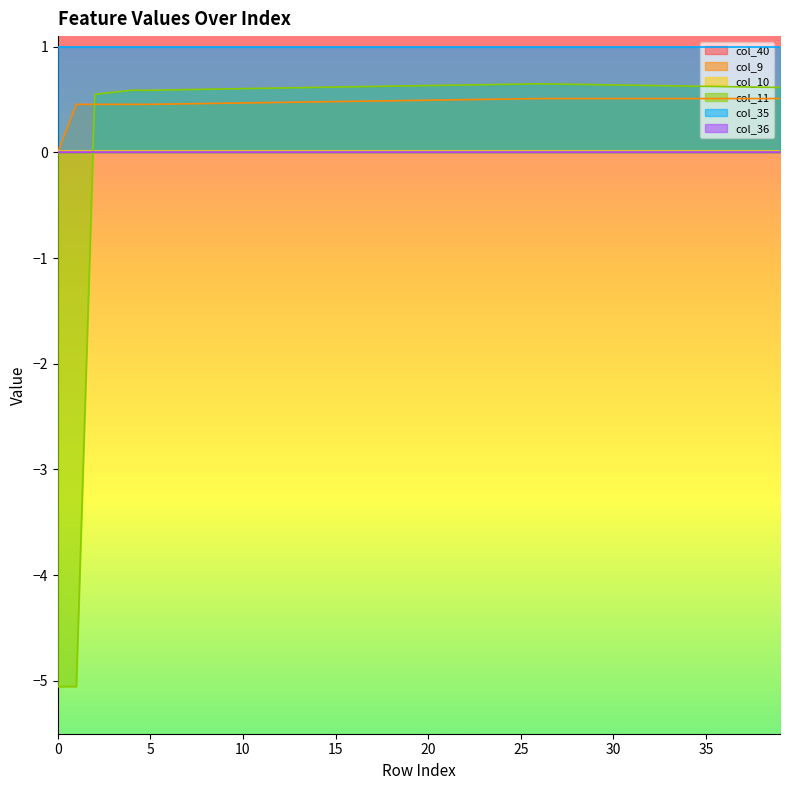

Between 20 and 5, which is larger?

20